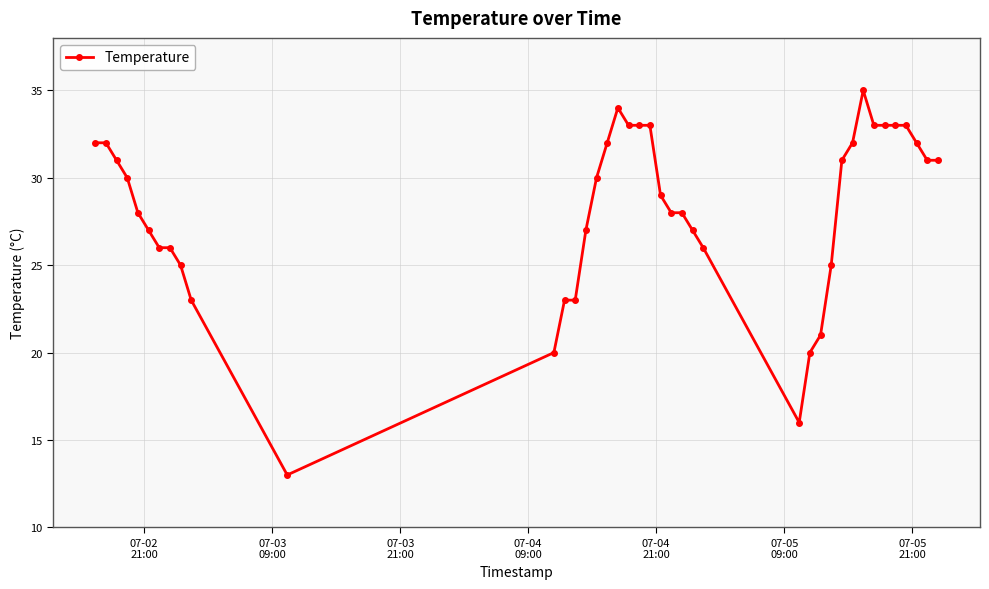

What is the difference between the maximum and minimum values?

22